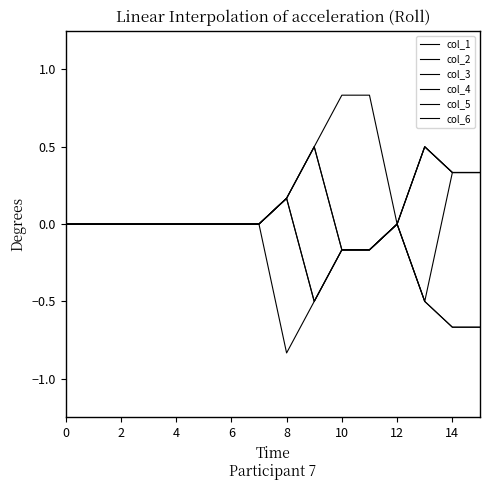

Does the chart display data point markers on the line(s)?

No